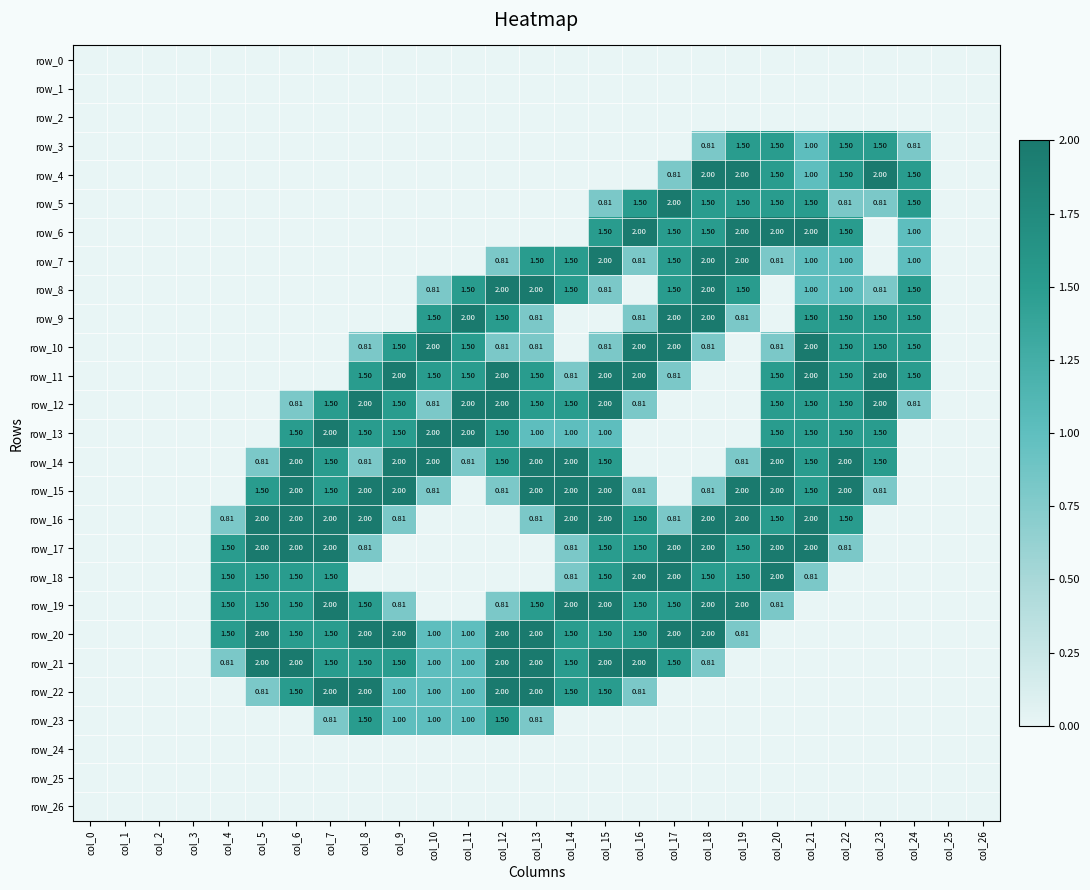

At which label does row_19 reach its minimum?

col_0